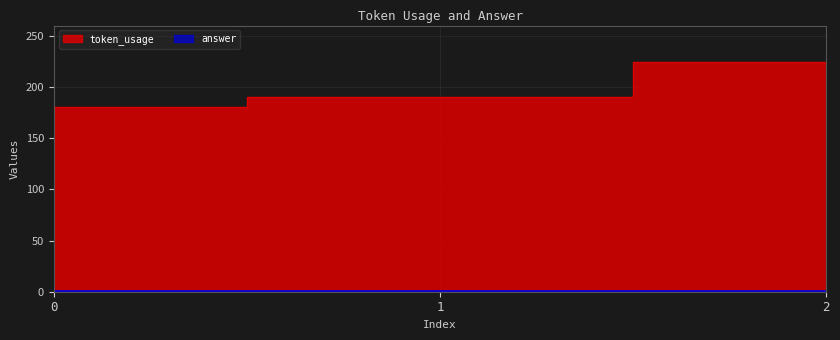

Rank the categories by value from highest to lowest.

2, 1, 0